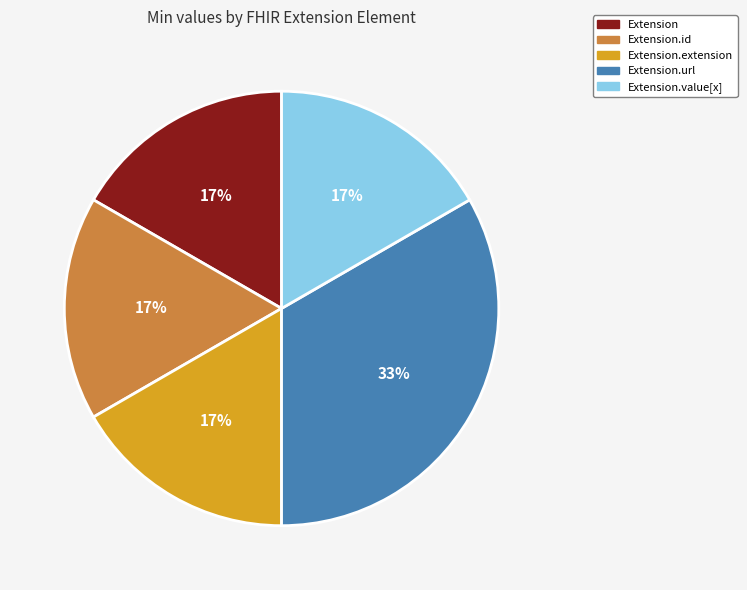

Is there any slice that represents more than half of the pie?

No